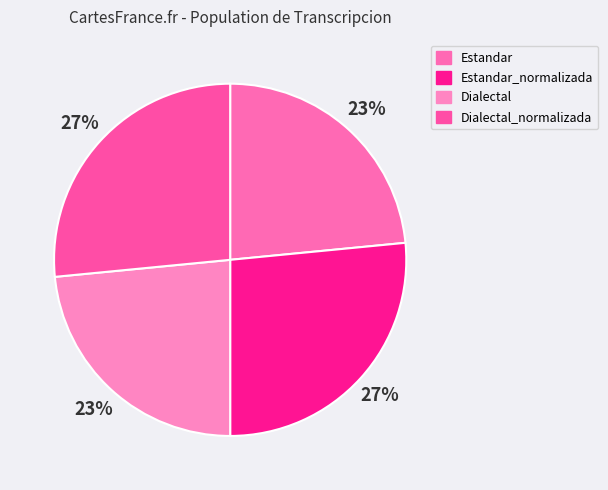

Is the sum of Dialectal and Estandar_normalizada greater than half?

No